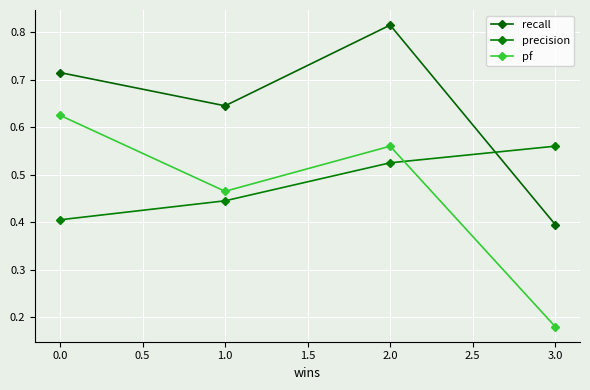

What is the value of the recall point at the 3rd from the left?

0.8